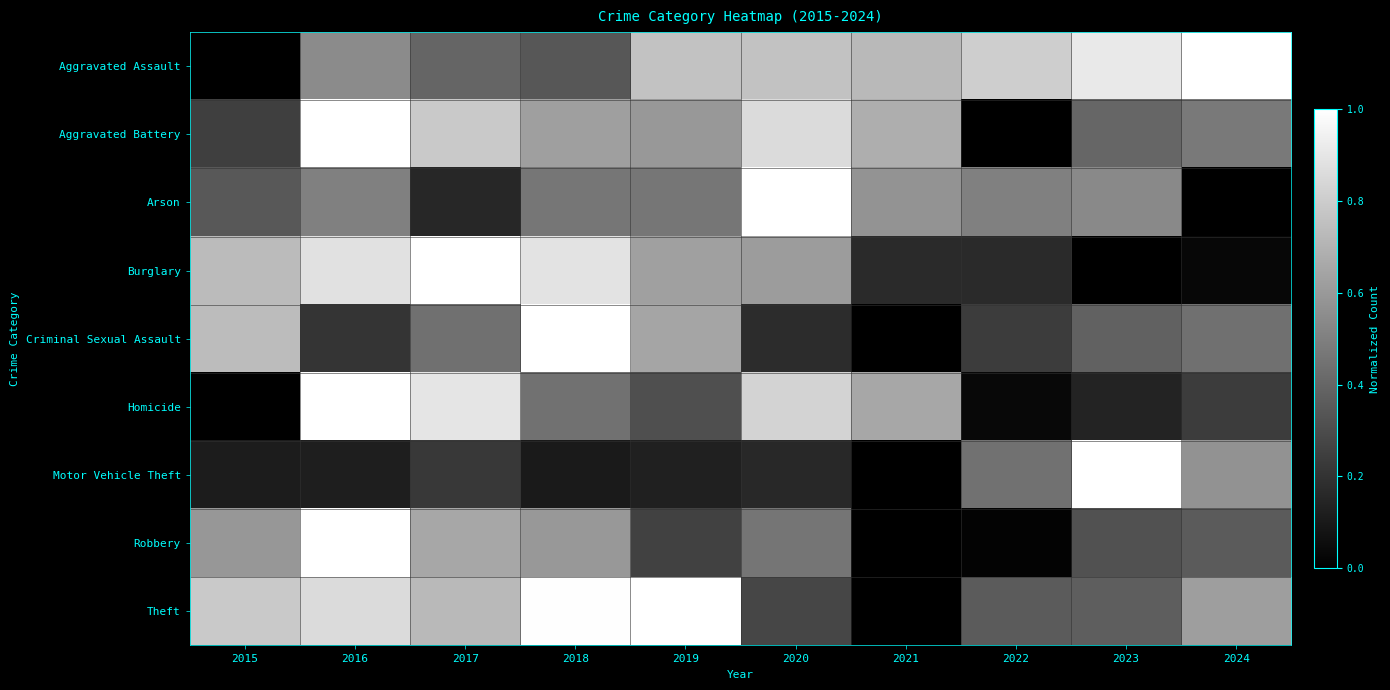

Reading left to right, extract all data points from this chart.

Aggravated Assault: 2015=0.0	2016=0.5	2017=0.4	2018=0.3	2019=0.8	2020=0.8	2021=0.7	2022=0.8	2023=0.9	2024=1.0
Aggravated Battery: 2015=0.2	2016=1.0	2017=0.8	2018=0.6	2019=0.6	2020=0.9	2021=0.7	2022=0.0	2023=0.4	2024=0.5
Arson: 2015=0.3	2016=0.5	2017=0.2	2018=0.5	2019=0.5	2020=1.0	2021=0.6	2022=0.5	2023=0.5	2024=0.0
Burglary: 2015=0.7	2016=0.9	2017=1.0	2018=0.9	2019=0.6	2020=0.6	2021=0.2	2022=0.2	2023=0.0	2024=0.0
Criminal Sexual Assault: 2015=0.7	2016=0.2	2017=0.4	2018=1.0	2019=0.6	2020=0.2	2021=0.0	2022=0.2	2023=0.4	2024=0.4
Homicide: 2015=0.0	2016=1.0	2017=0.9	2018=0.4	2019=0.3	2020=0.8	2021=0.7	2022=0.0	2023=0.1	2024=0.2
Motor Vehicle Theft: 2015=0.1	2016=0.1	2017=0.2	2018=0.1	2019=0.1	2020=0.2	2021=0.0	2022=0.4	2023=1.0	2024=0.6
Robbery: 2015=0.6	2016=1.0	2017=0.7	2018=0.6	2019=0.3	2020=0.5	2021=0.0	2022=0.0	2023=0.3	2024=0.4
Theft: 2015=0.8	2016=0.9	2017=0.7	2018=1.0	2019=1.0	2020=0.3	2021=0.0	2022=0.4	2023=0.4	2024=0.6